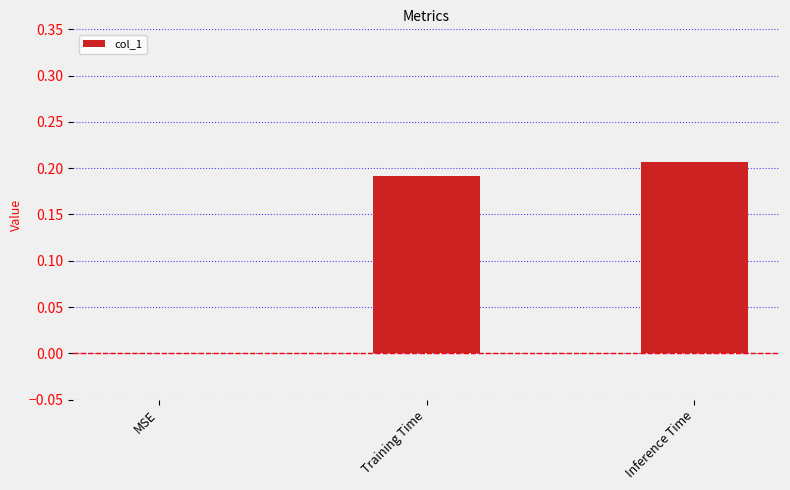

Which label corresponds to the largest value in the chart?

Inference Time